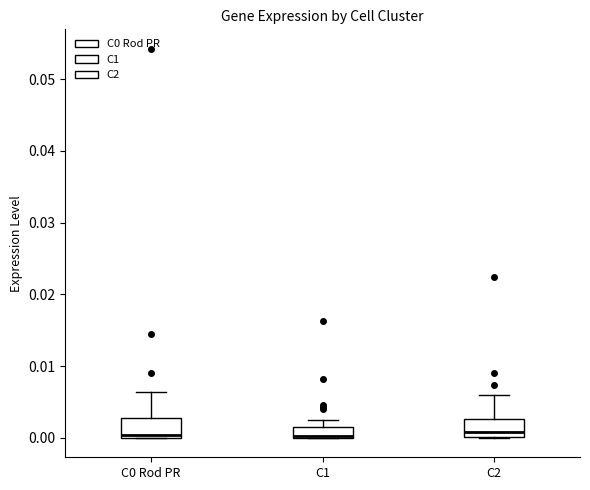

Reading left to right, transcribe this box plot: for each box, give where its median line is, the range the box spans, and where its two whiskers end, as read against the y-axis. The values are not printed on the chart, so give them approximately, as read against the axis.

C0 Rod PR: median 0.000 (just above the box's lower edge), box 0.000 to 0.003, whiskers 0.000 to 0.006
C1: median 0.000, box 0.000 to 0.002, whiskers 0.000 to 0.003
C2: median 0.001, box 0.000 to 0.003, whiskers 0.000 to 0.006